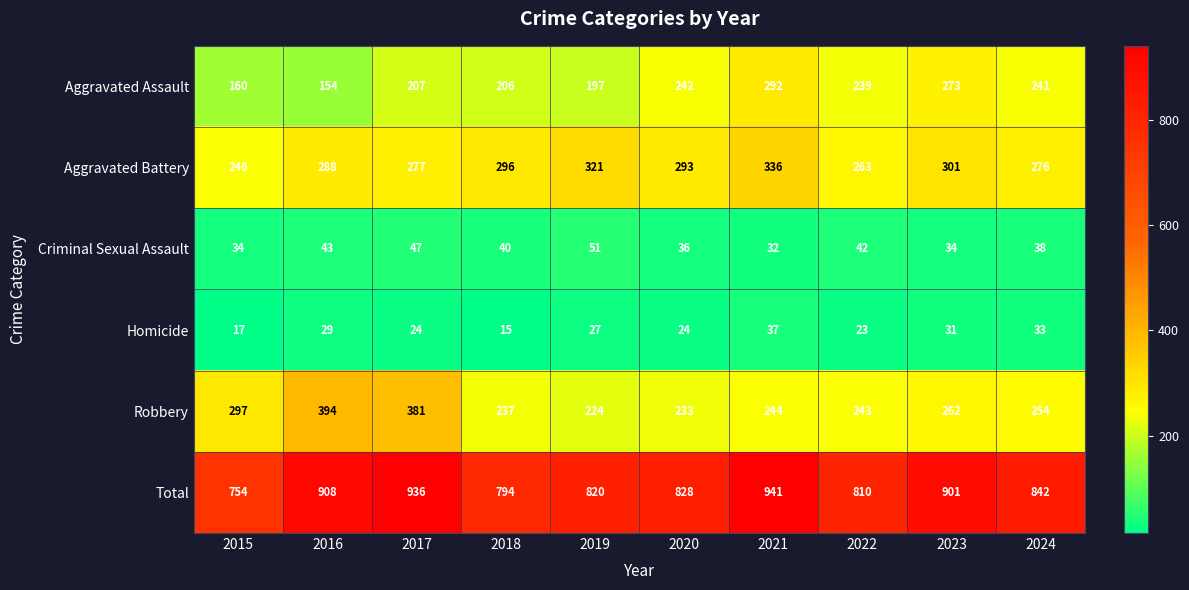

At how many categories does at least one series exceed 763?

9